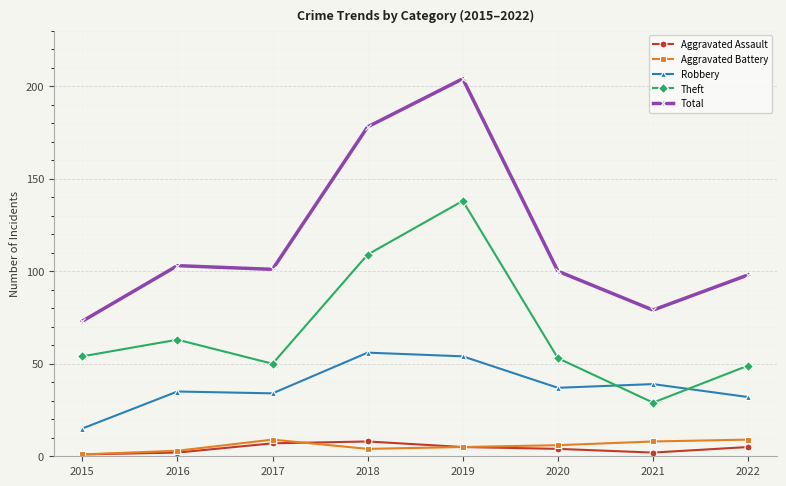

At which label is Theft closest to 83?

2016